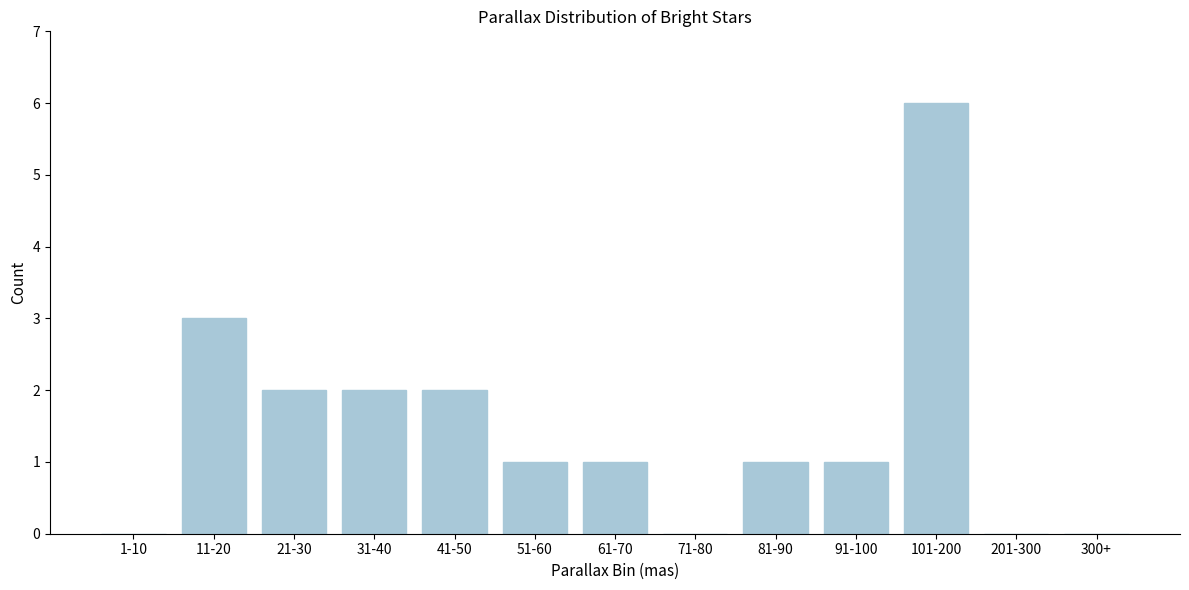

Reading right to left, extract all data points from this chart.

300+=0	201-300=0	101-200=6	91-100=1	81-90=1	71-80=0	61-70=1	51-60=1	41-50=2	31-40=2	21-30=2	11-20=3	1-10=0